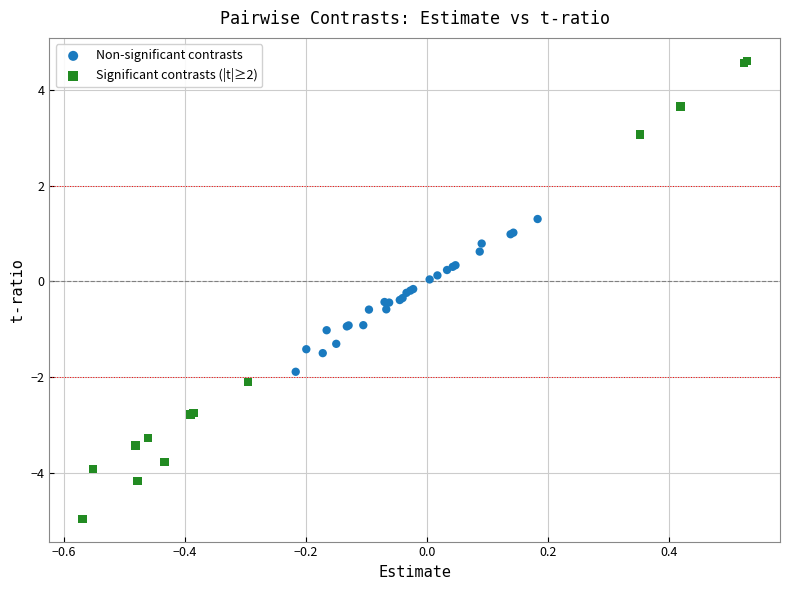

Which series reaches the maximum Y coordinate?

Significant contrasts (|t|≥2)